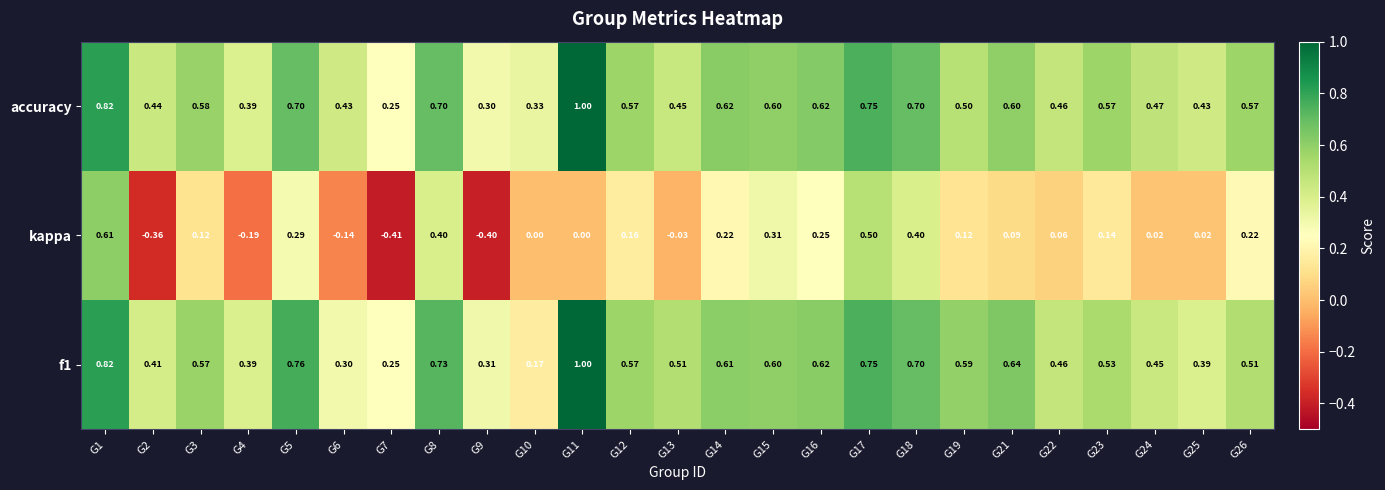

Is the value of kappa at G7 greater than the value of accuracy at G13?

No